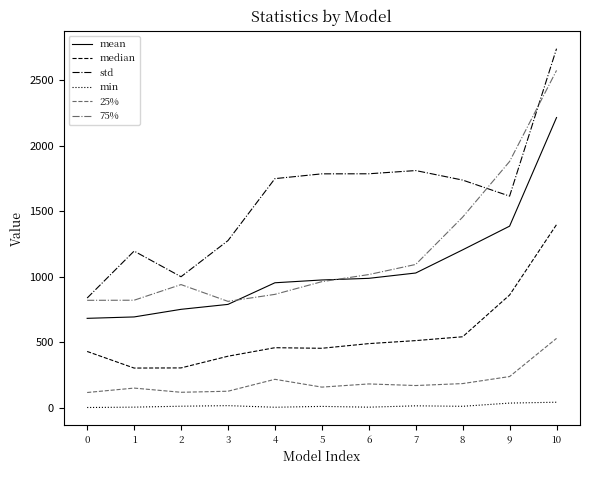

List the series in order of their peak value, highest first.

std, 75%, mean, median, 25%, min